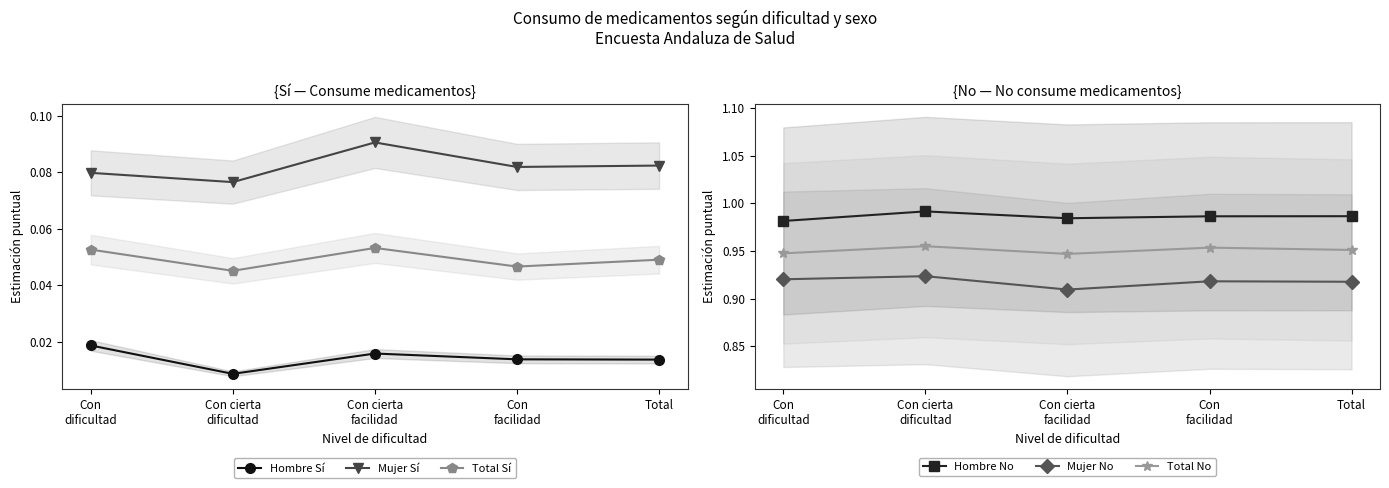

True or false: Total No has a value of 1.0 at Con
facilidad.

True